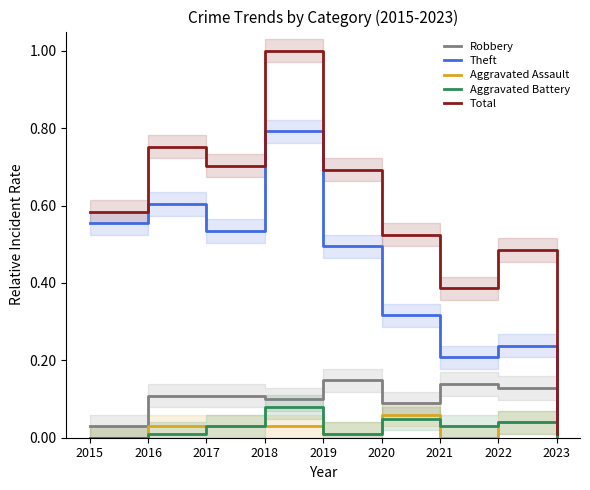

How many data points in Aggravated Battery are above 0?

7